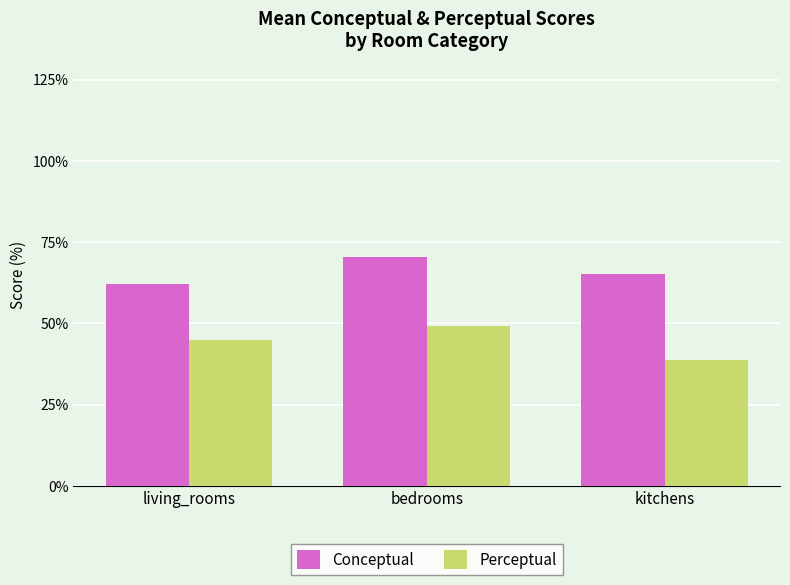

How many bars are there in total?

6